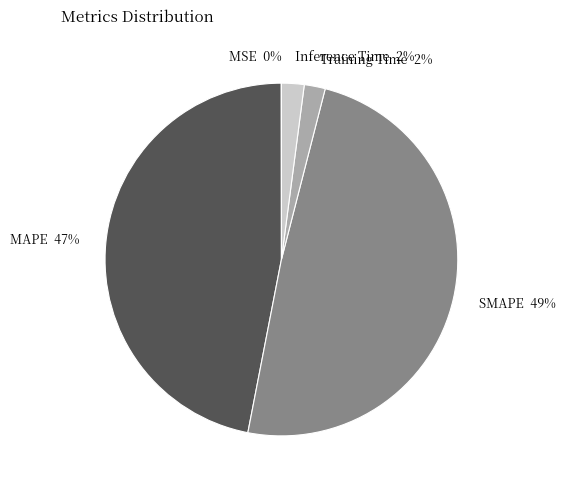

To the nearest percent, what is the difference between the largest and smallest slice percentages?

49%